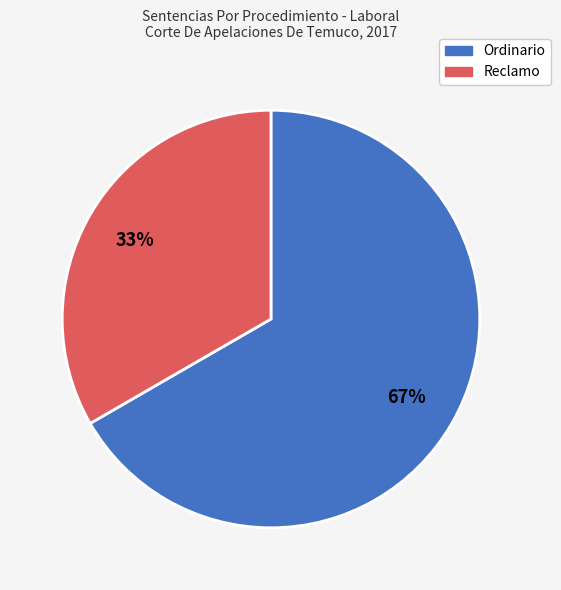

Count the number of slices in the pie.

2